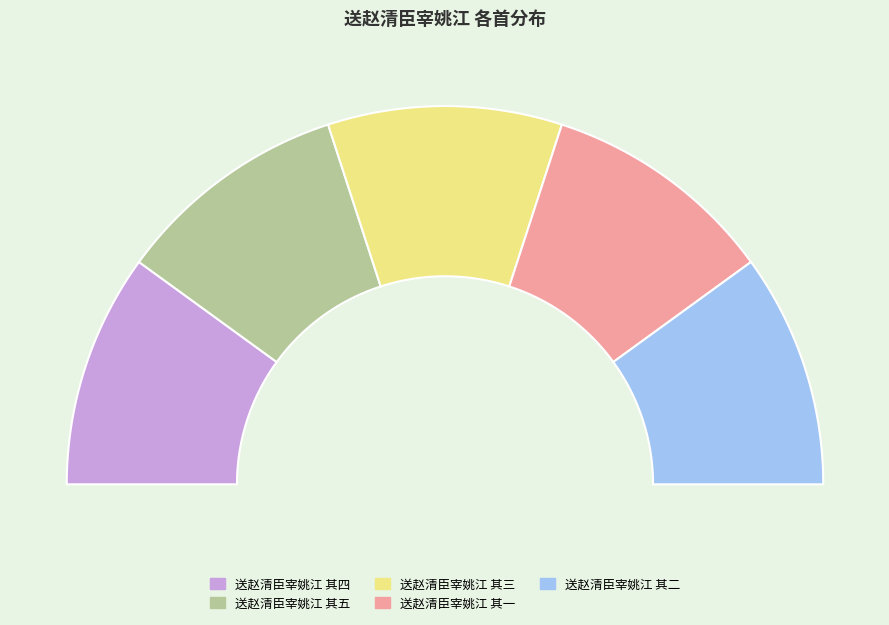

Do 送赵清臣宰姚江 其四 and 送赵清臣宰姚江 其二 together represent more than half of the pie?

No